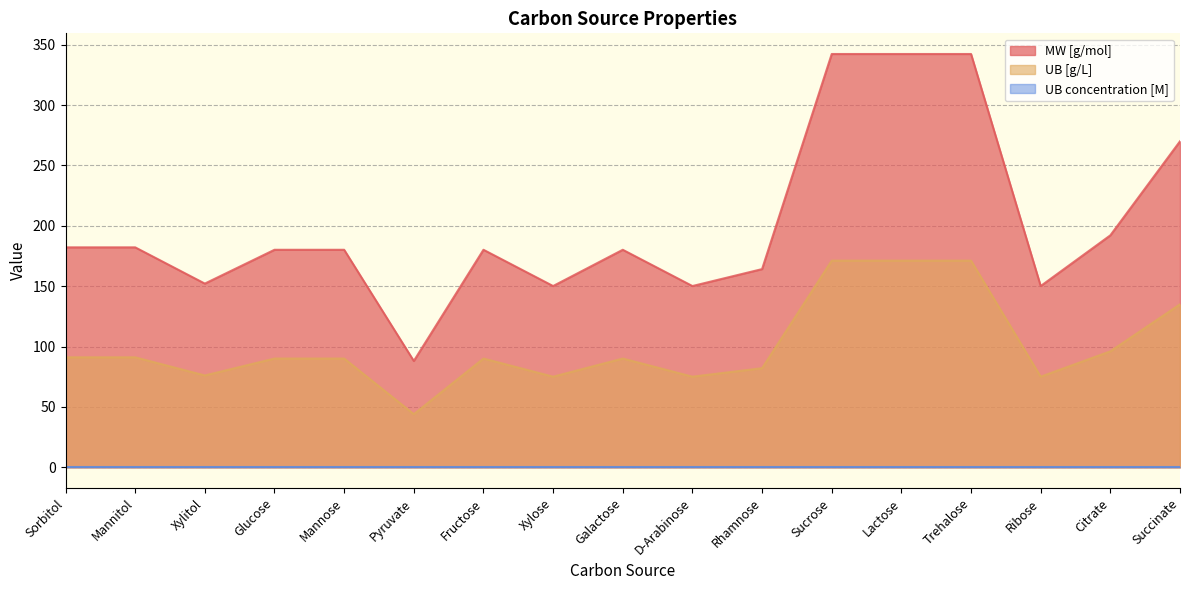

List the labels in order of UB [g/L] value, largest first.

Sucrose, Lactose, Trehalose, Succinate, Citrate, Mannitol, Sorbitol, Fructose, Glucose, Mannose, Galactose, Rhamnose, Xylitol, Xylose, D-Arabinose, Ribose, Pyruvate